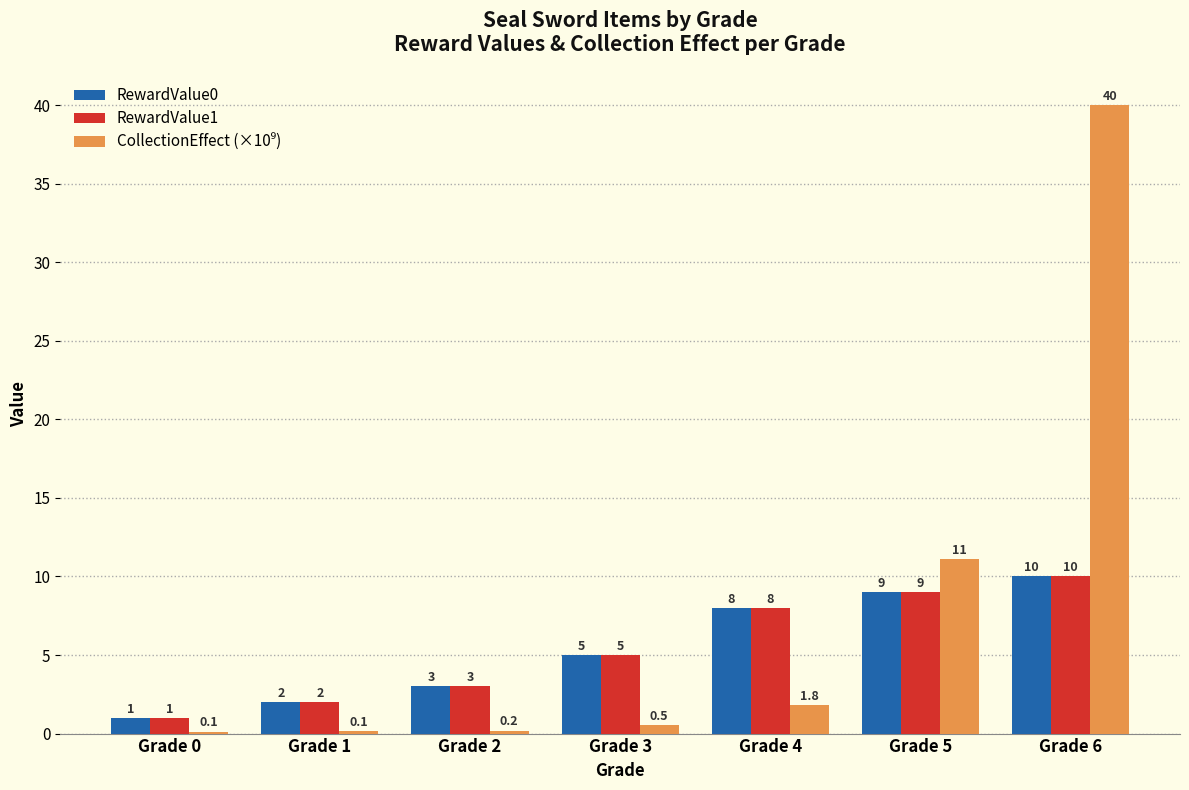

Does the chart contain stacked bars?

No